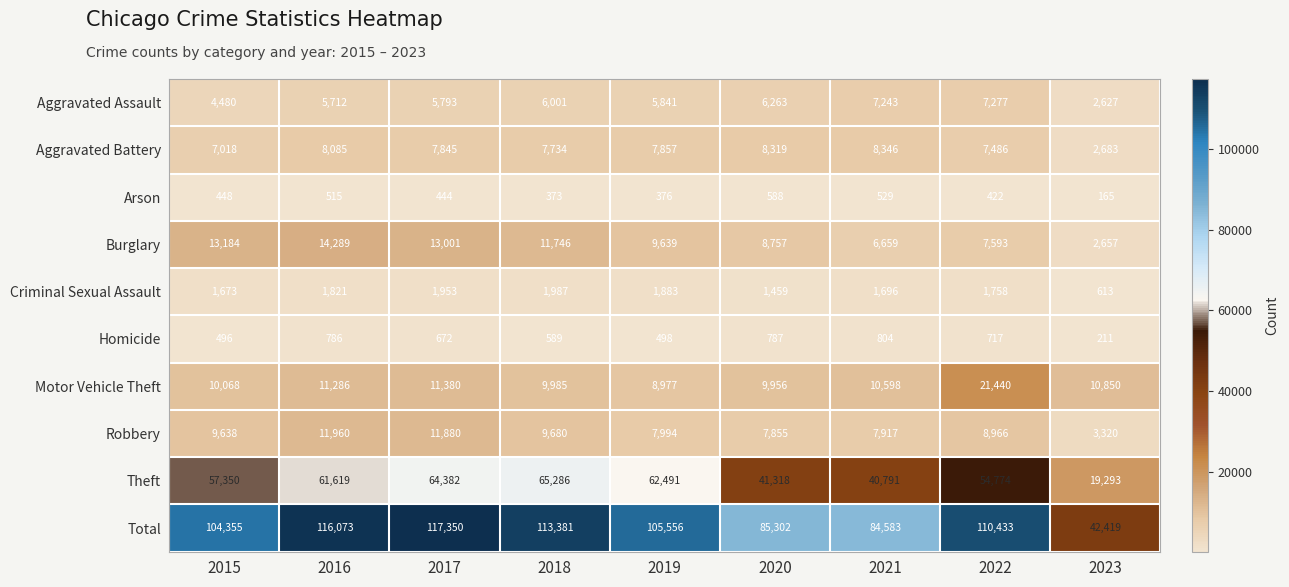

What is the minimum value shown in the chart?

165